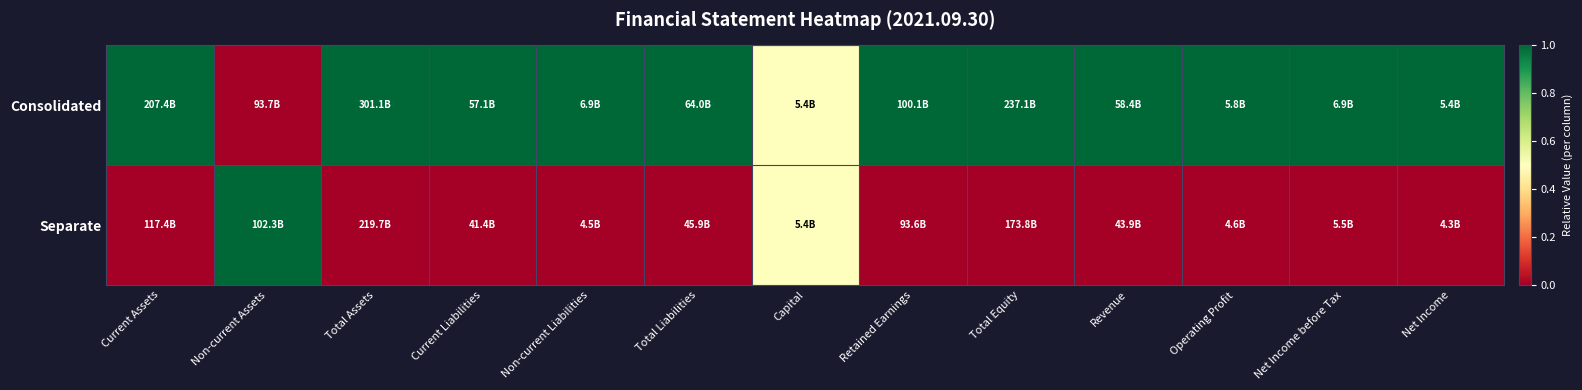

Reading left to right, what are all the values shown in this chart?

Consolidated: Current Assets=1.0	Non-current Assets=0.0	Total Assets=1.0	Current Liabilities=1.0	Non-current Liabilities=1.0	Total Liabilities=1.0	Capital=0.5	Retained Earnings=1.0	Total Equity=1.0	Revenue=1.0	Operating Profit=1.0	Net Income before Tax=1.0	Net Income=1.0
Separate: Current Assets=0.0	Non-current Assets=1.0	Total Assets=0.0	Current Liabilities=0.0	Non-current Liabilities=0.0	Total Liabilities=0.0	Capital=0.5	Retained Earnings=0.0	Total Equity=0.0	Revenue=0.0	Operating Profit=0.0	Net Income before Tax=0.0	Net Income=0.0